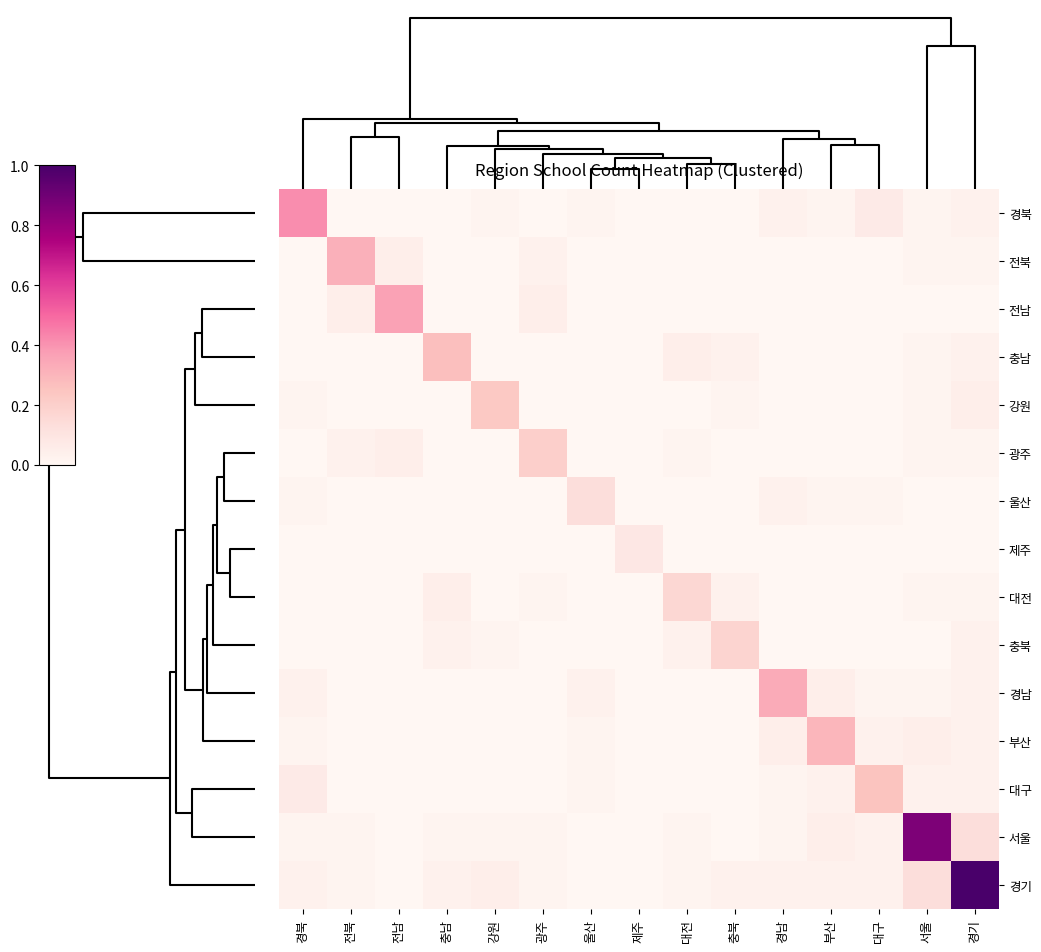

Which series has the largest total across all categories?

경기